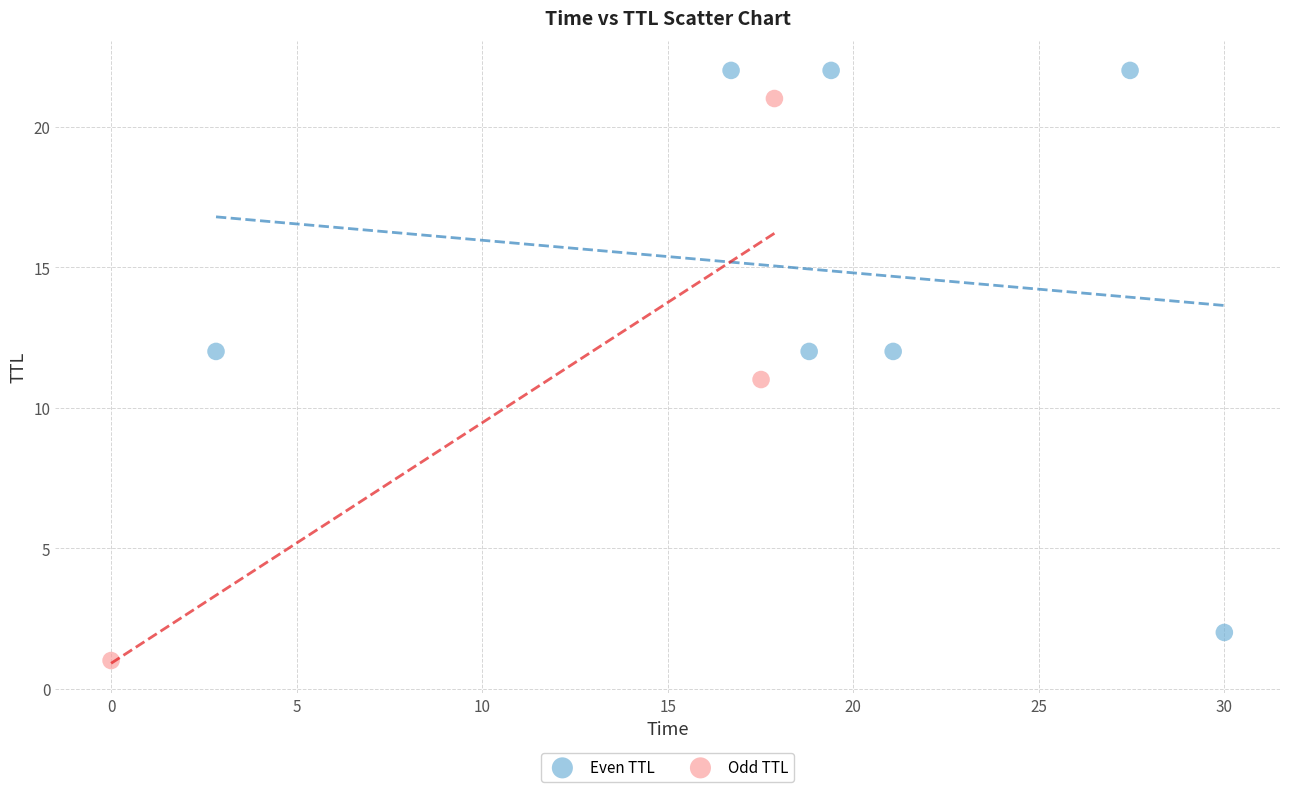

Which series reaches the maximum Y coordinate?

Even TTL